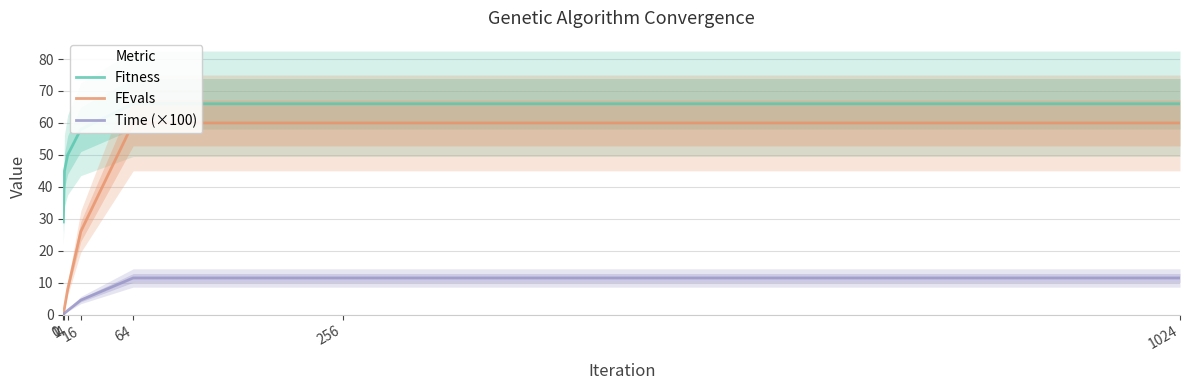

At which category is the sum across all series the highest?

64